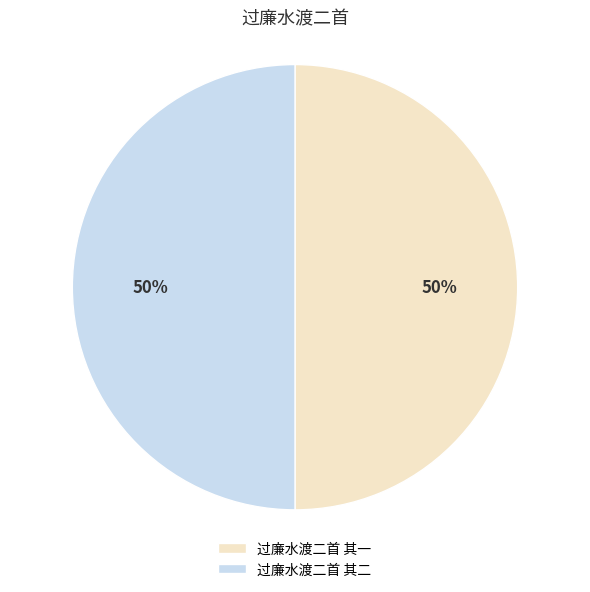

To the nearest percent, what is the average slice percentage?

50%